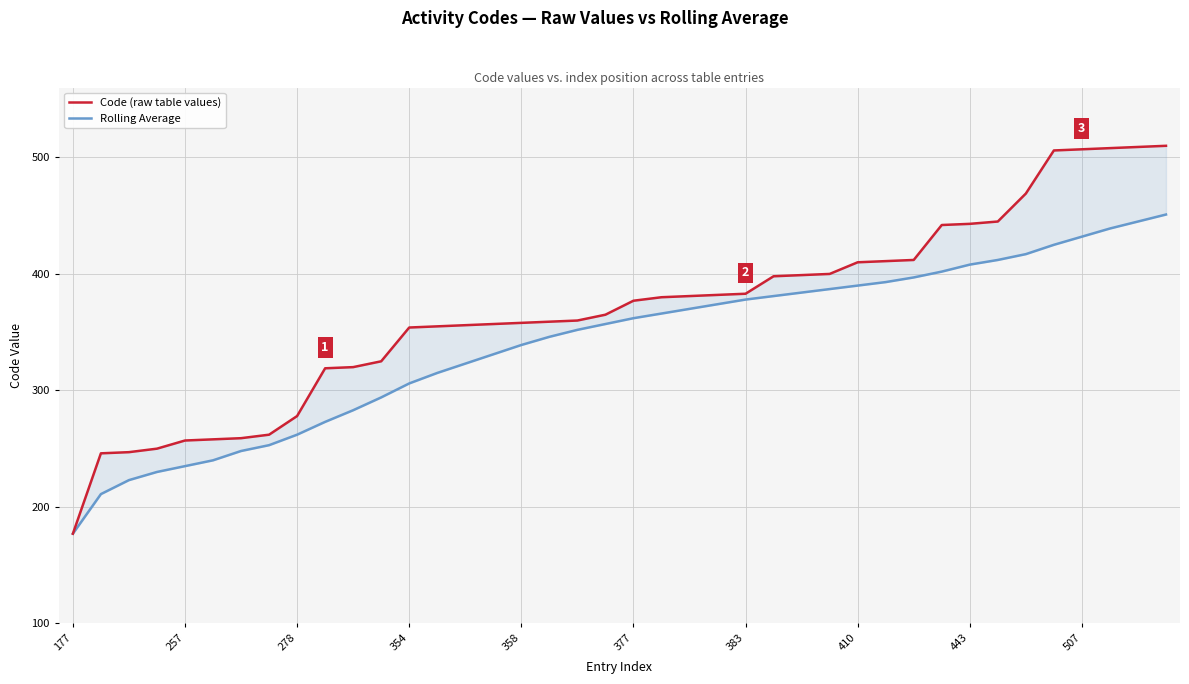

Rank the series by their average value, from highest to lowest.

Code (raw table values), Rolling Average